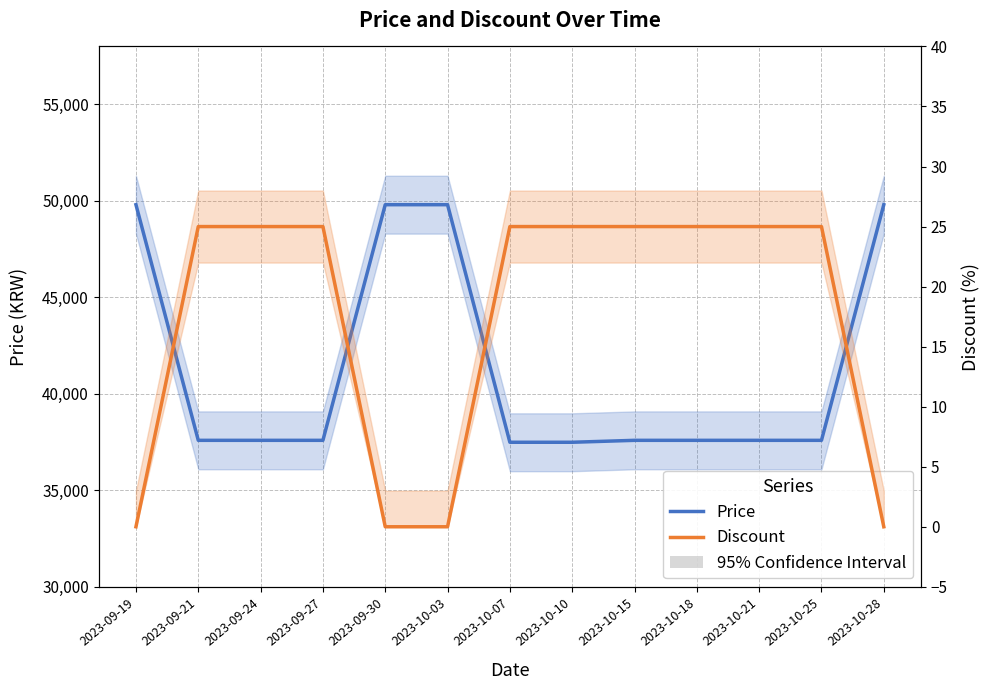

True or false: Price and Discount cross at least once.

False